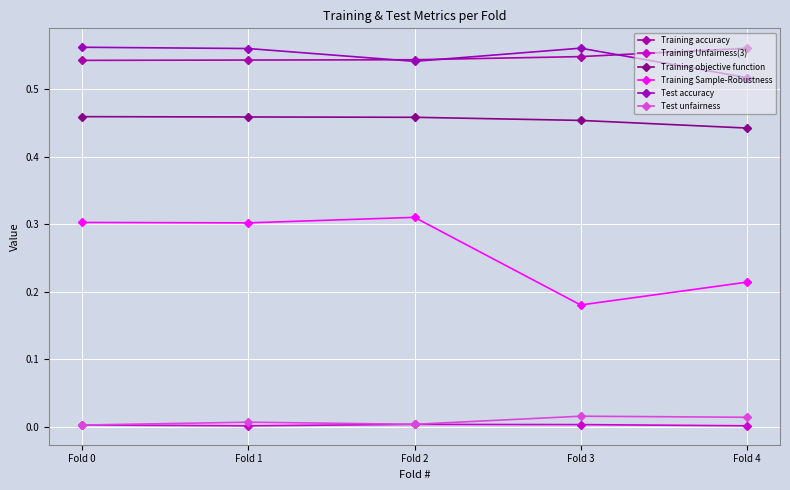

Is this an area chart (filled region under the line)?

No